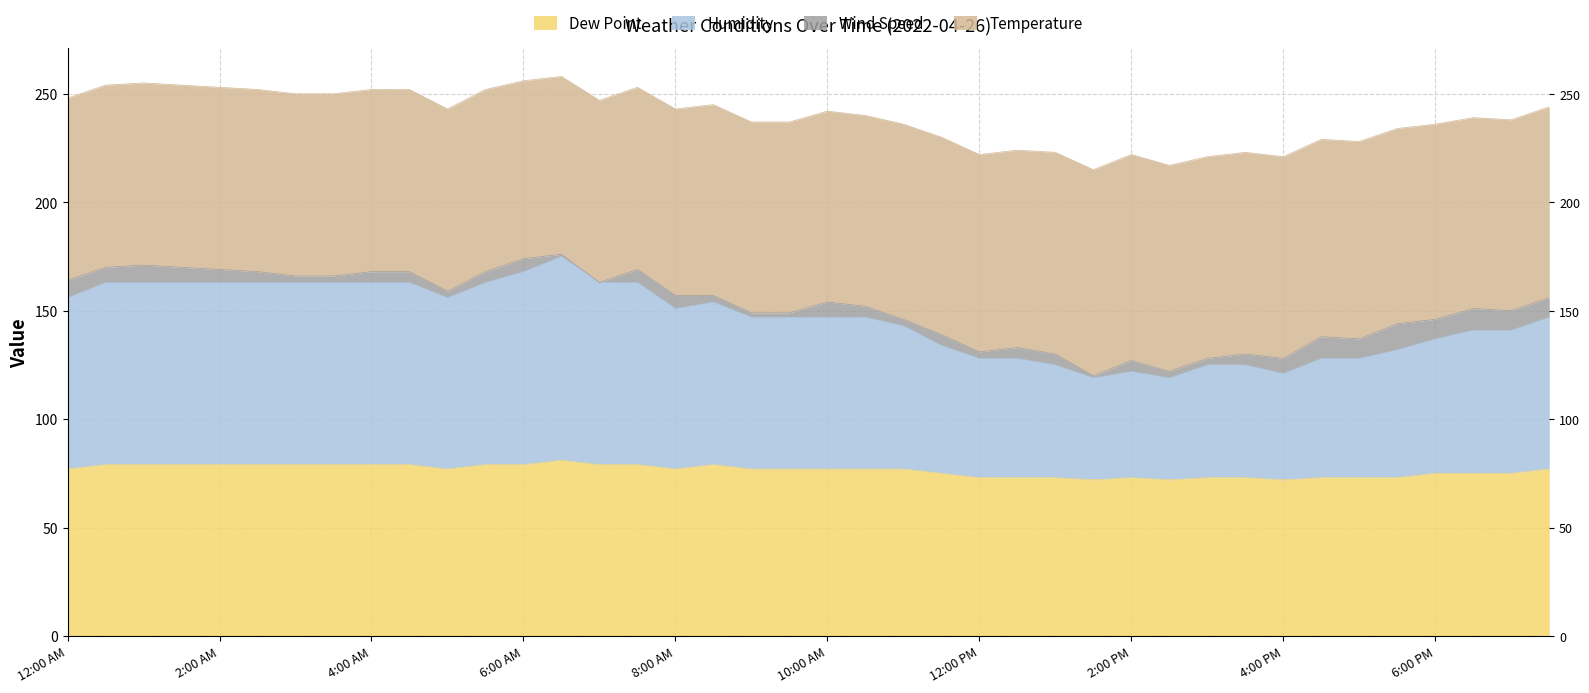

What is the difference between the highest and lowest values at 8:00 AM?

80